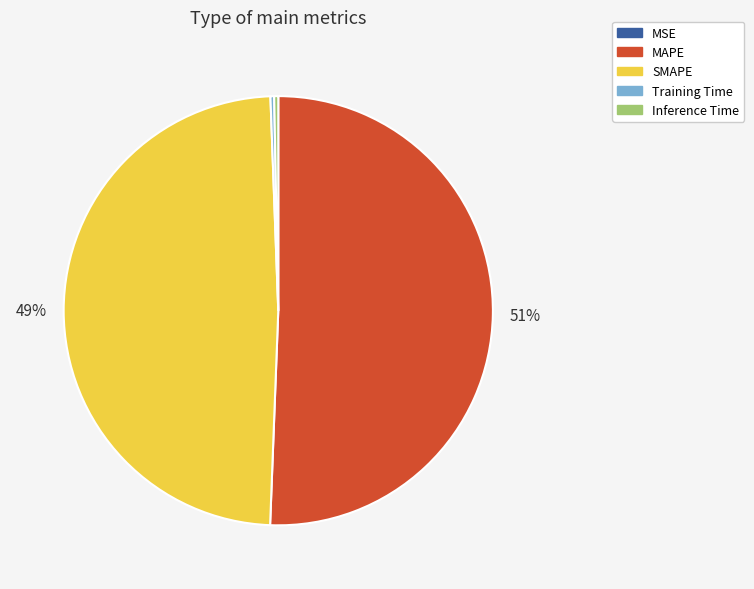

Which category has the biggest portion of the pie?

MAPE